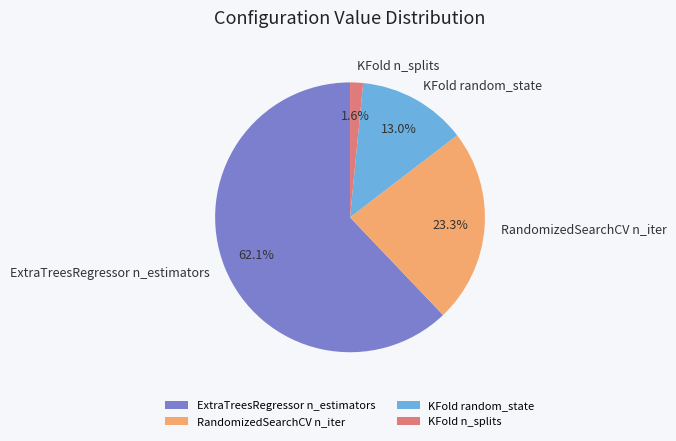

Which category has the biggest portion of the pie?

ExtraTreesRegressor n_estimators